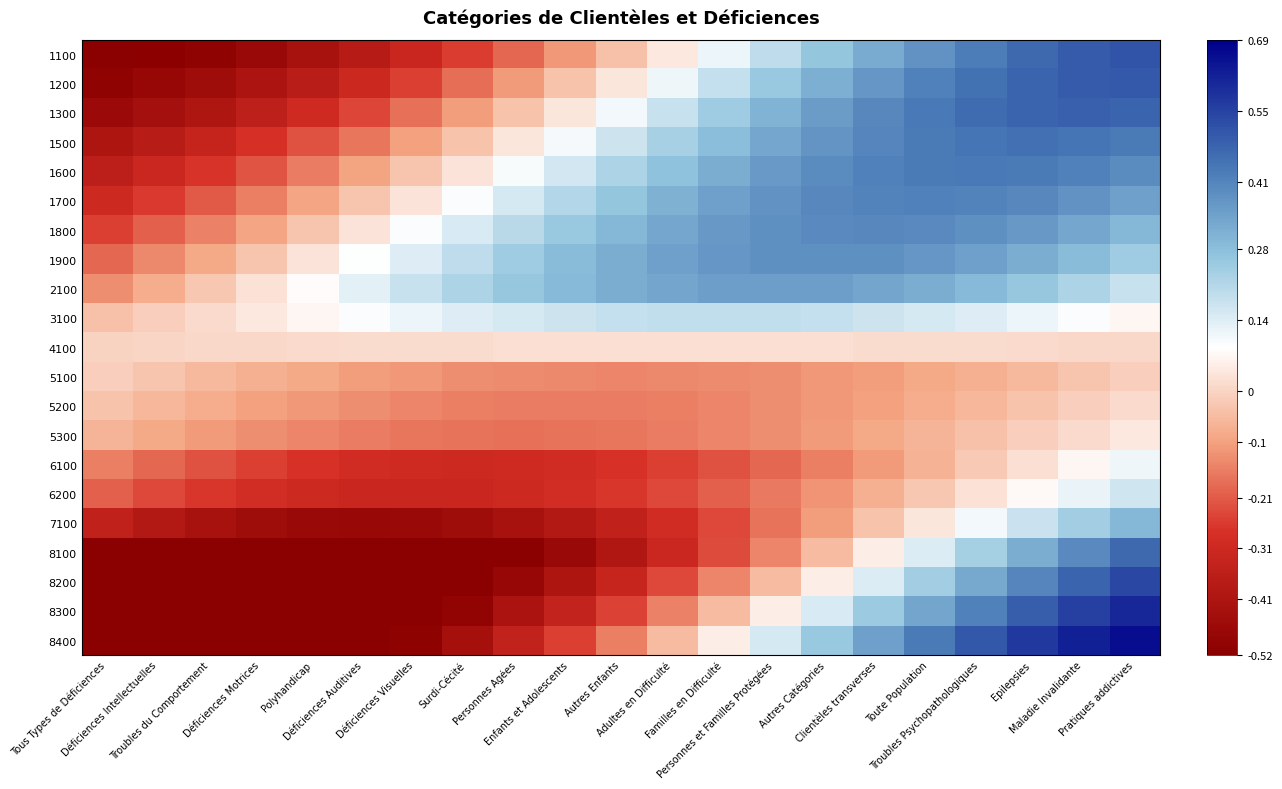

What is the difference between the highest and lowest values at Personnes Agées?

0.8